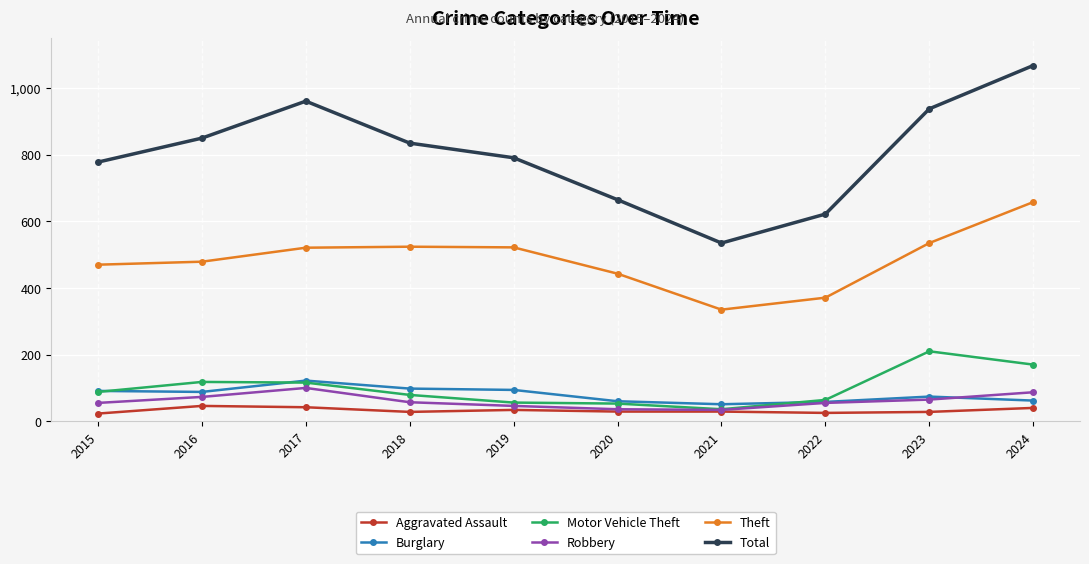

Rank the series at 2018 from highest to lowest value.

Total, Theft, Burglary, Motor Vehicle Theft, Robbery, Aggravated Assault